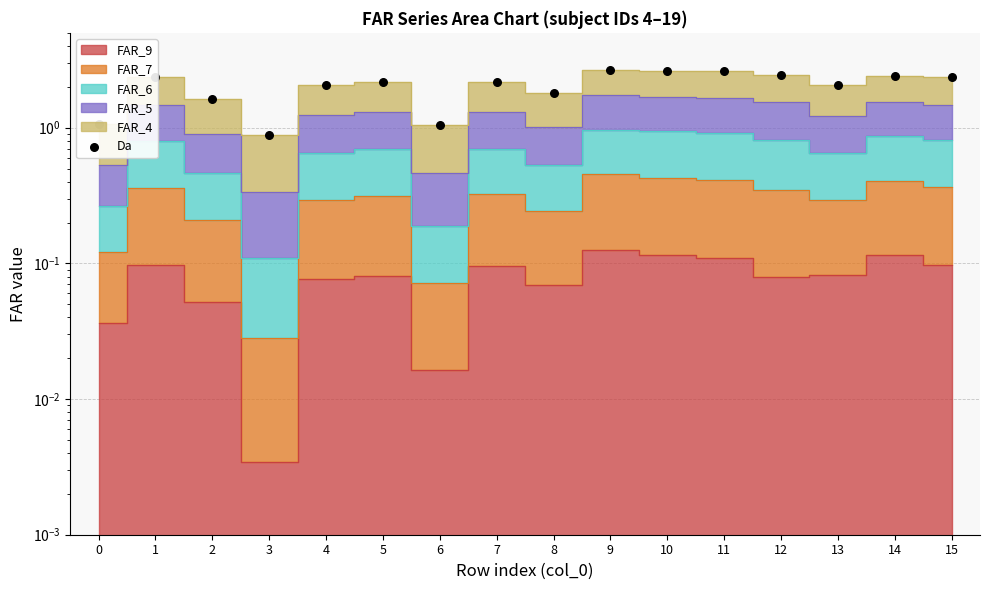

Which has a higher value, 11 or 9?

9